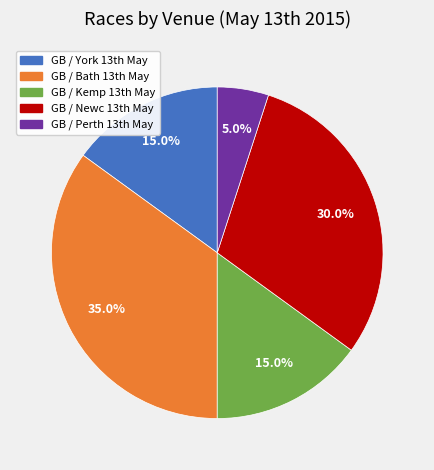

How many slices are in this pie chart?

5